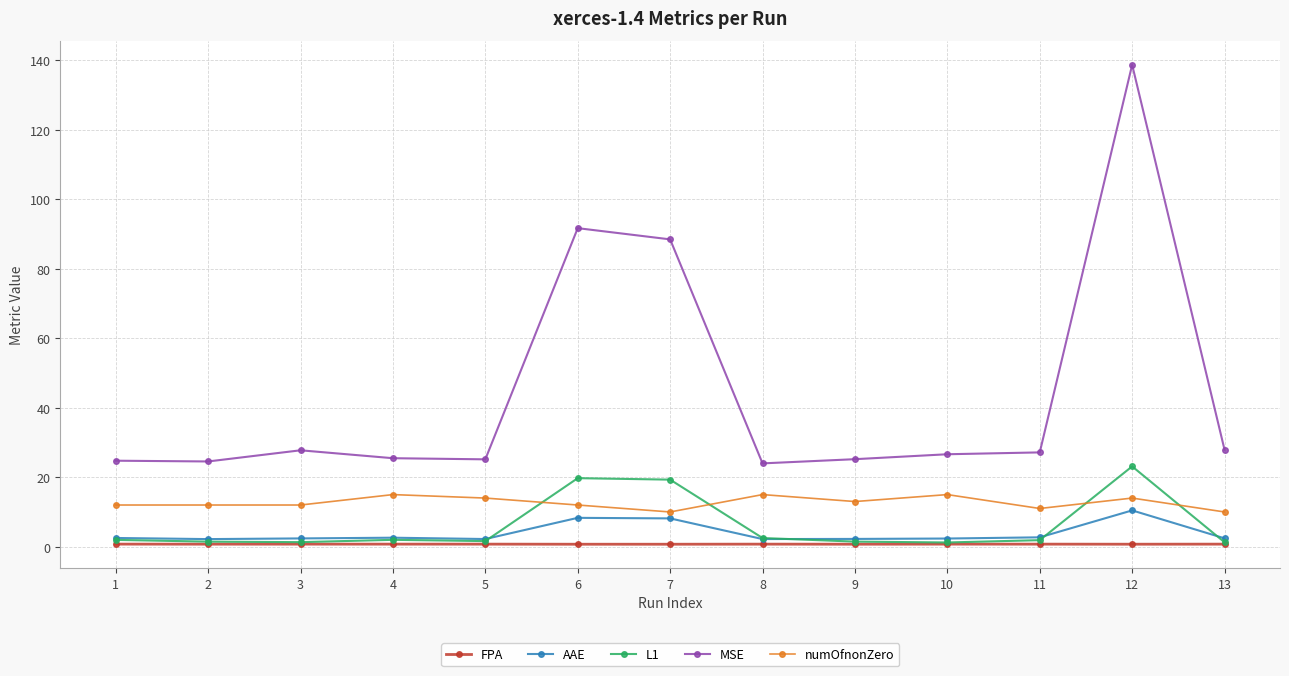

Which series has the widest spread of values?

MSE